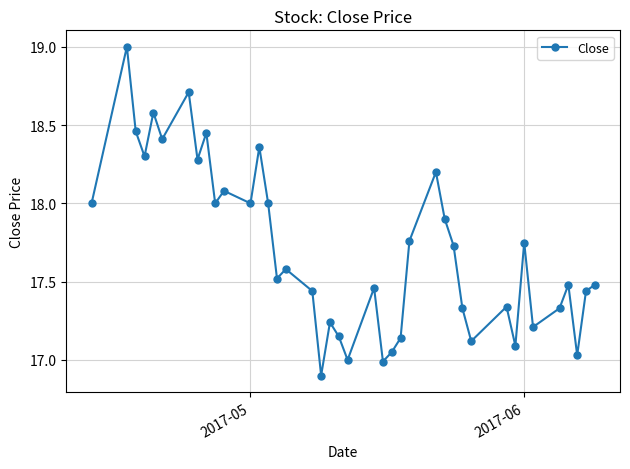

Does the chart display data point markers on the line(s)?

Yes